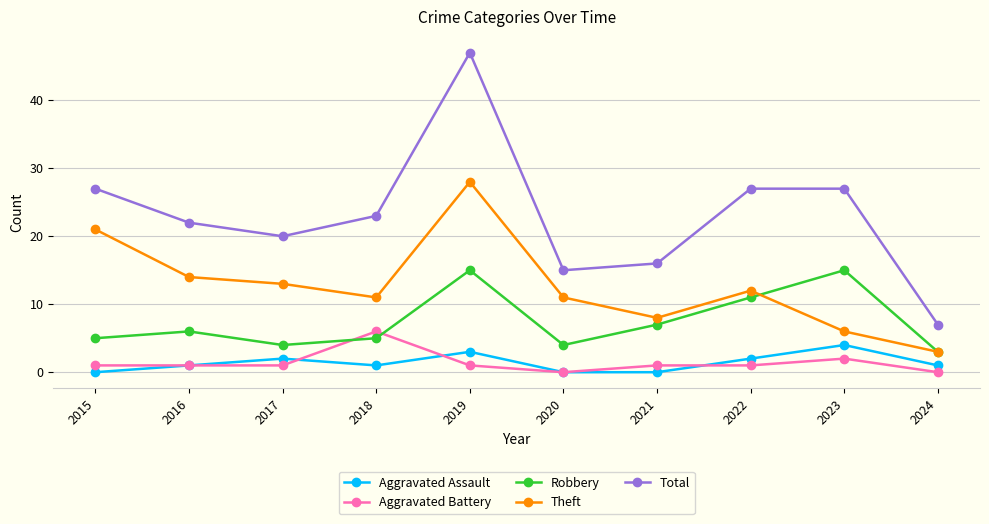

List the series in order of their peak value, highest first.

Total, Theft, Robbery, Aggravated Battery, Aggravated Assault